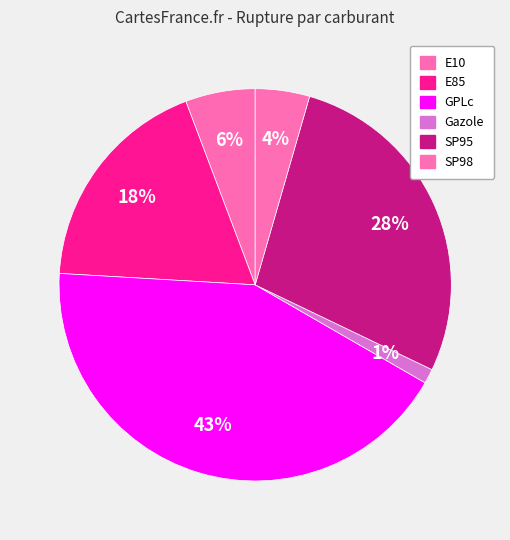

How many slices are in this pie chart?

6